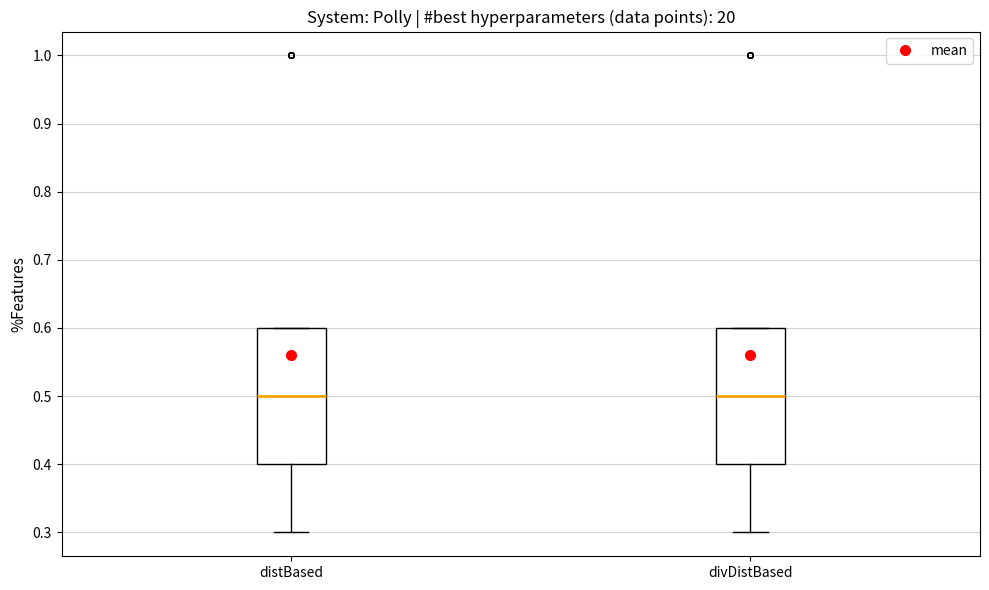

Reading left to right, transcribe this box plot: for each box, give where its median line is, the range the box spans, and where its two whiskers end, as read against the y-axis. The values are not printed on the chart, so give them approximately, as read against the axis.

distBased: median 0.5, box 0.4 to 0.6, whiskers 0.3 to 0.6
divDistBased: median 0.5, box 0.4 to 0.6, whiskers 0.3 to 0.6